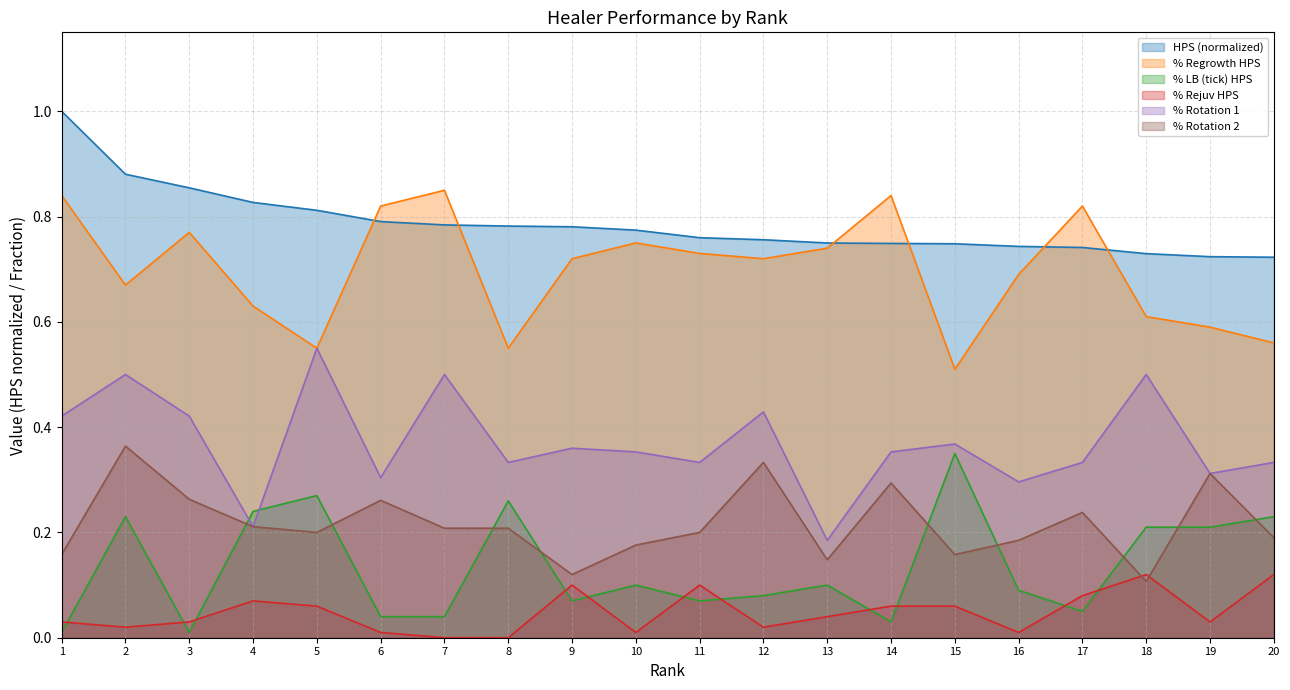

What is the sum of all HPS values?

15.7